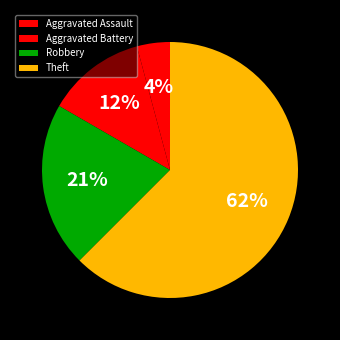

What is the ratio of the value at Aggravated Battery to the value at Robbery?

0.6